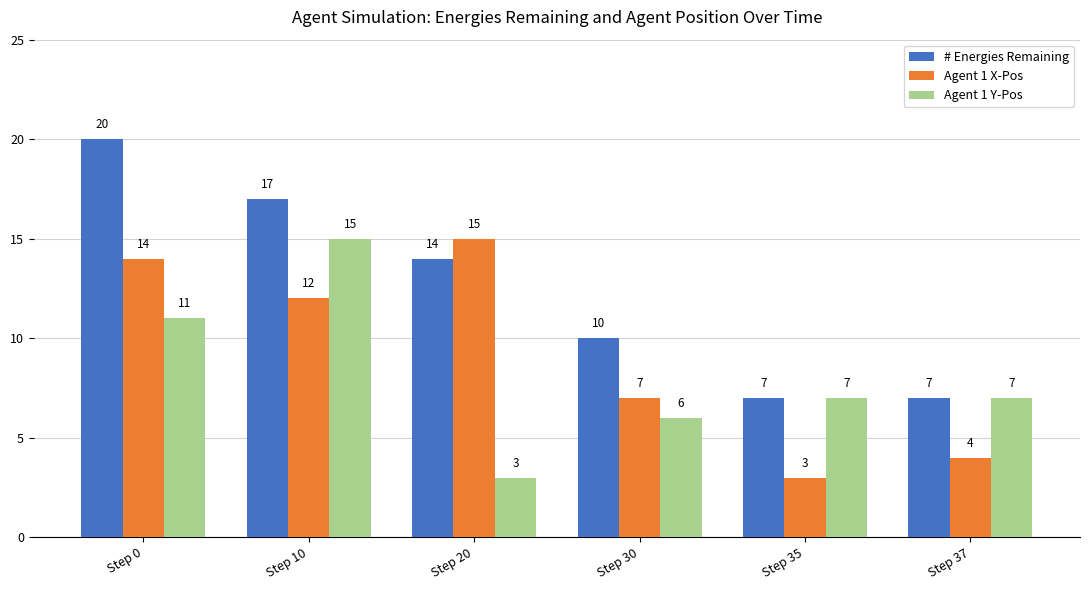

Is it true that Agent 1 Y-Pos equals 5 at Step 10?

False